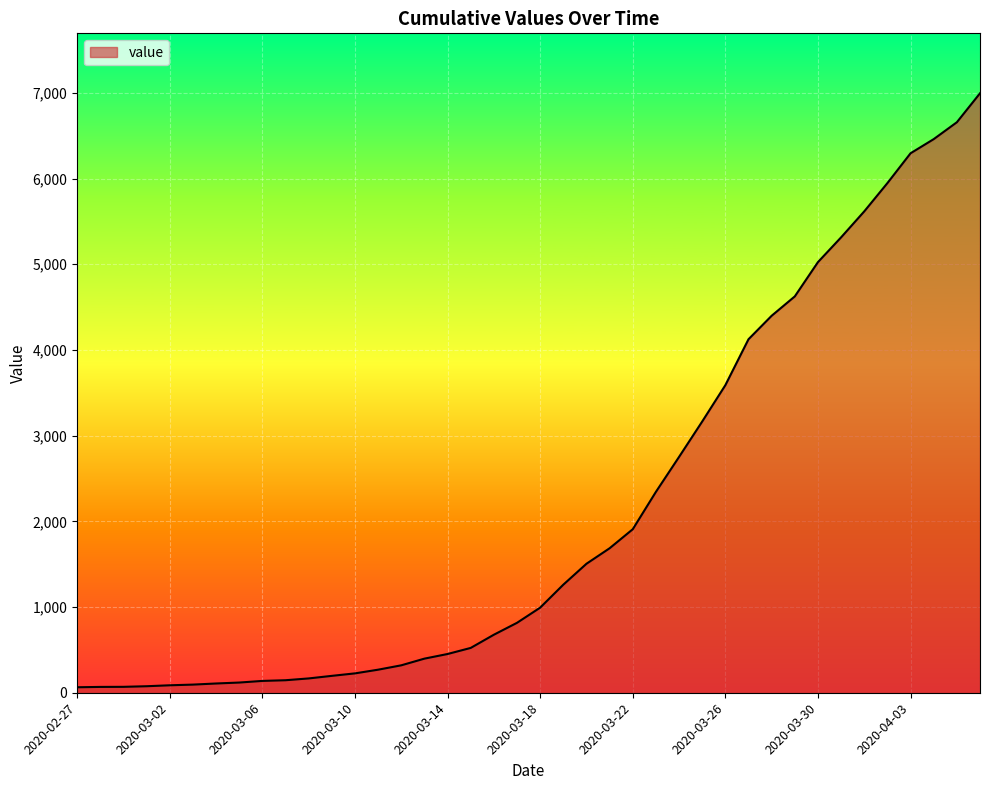

What is the difference between the maximum and minimum values?

6931